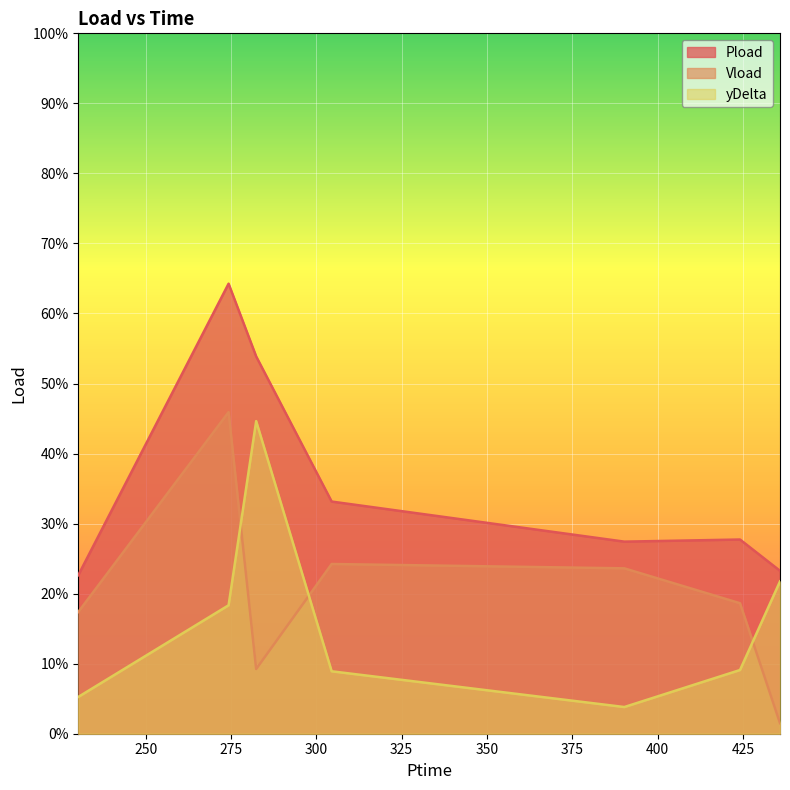

Which category has the lowest value across all series?

435.864